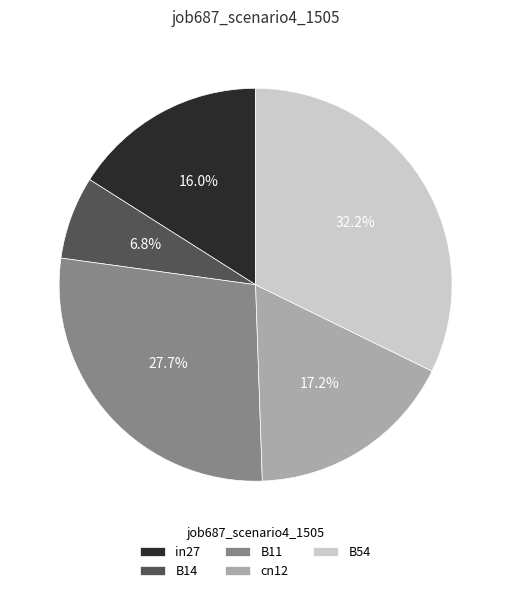

Does B14 represent more than half of the total?

No